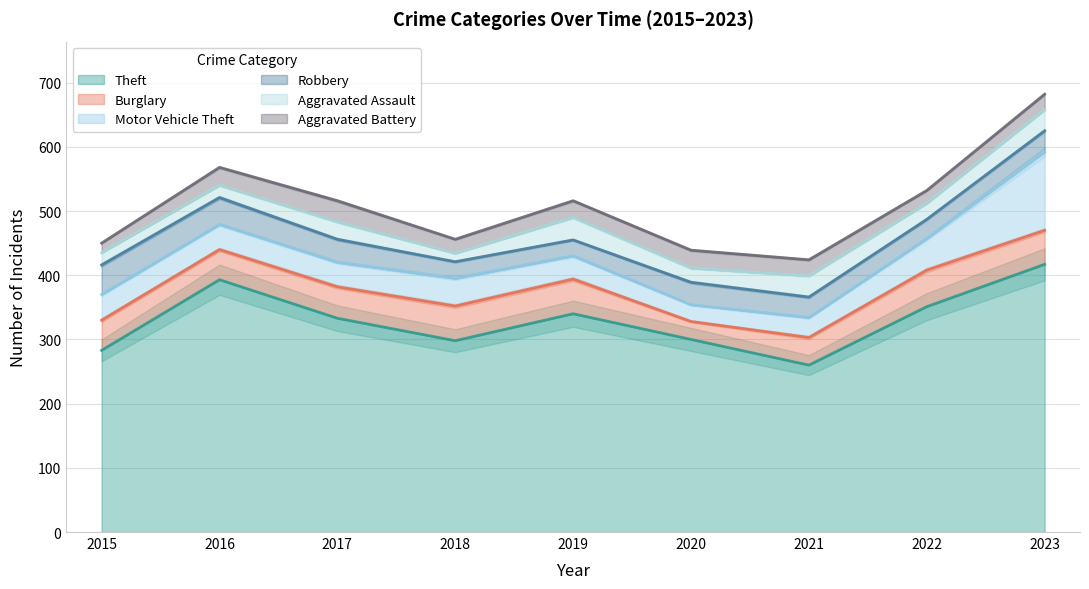

How many interior local peaks does the Robbery series have?

1